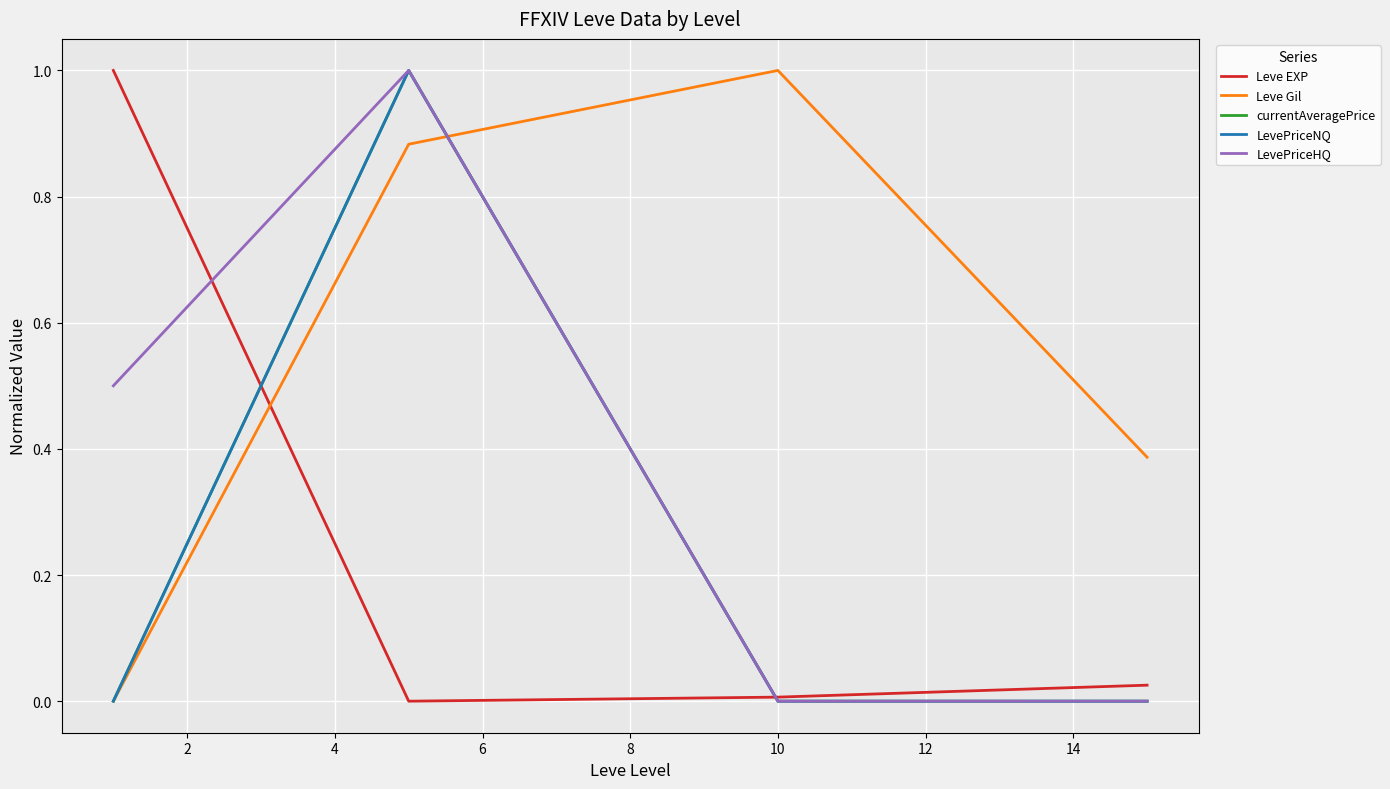

How many times do Leve EXP and Leve Gil cross each other?

1